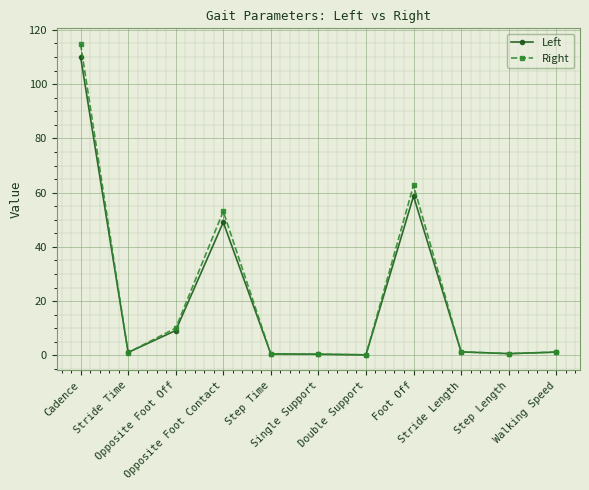

What is the difference between the Right values at Step Time and Walking Speed?

0.8